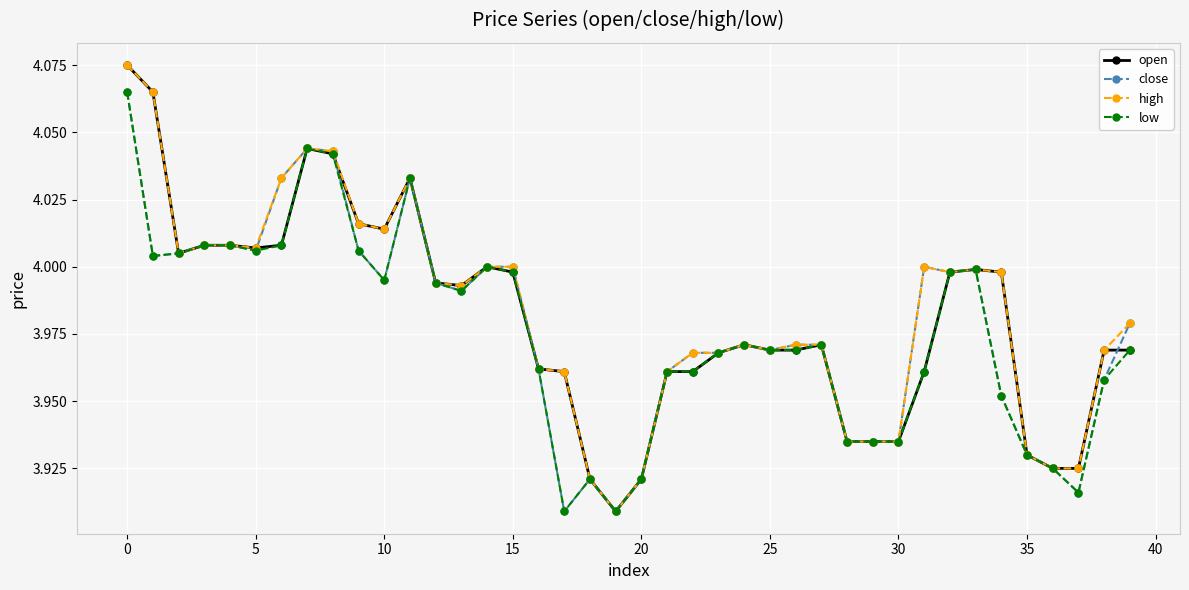

What are all the series names shown in the legend?

open, close, high, low